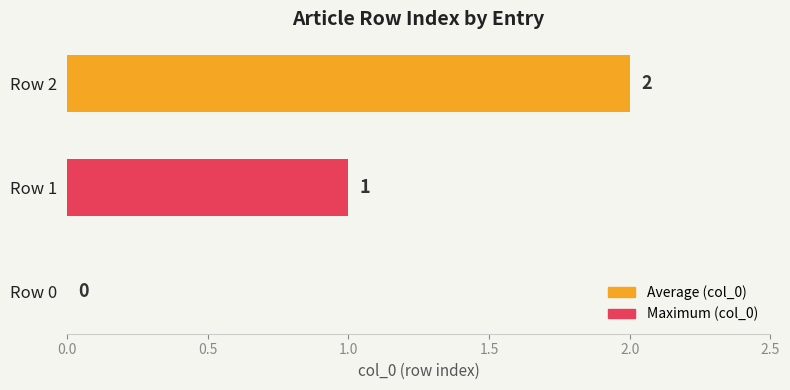

What is the change in value from Row 1 to Row 2?

+1